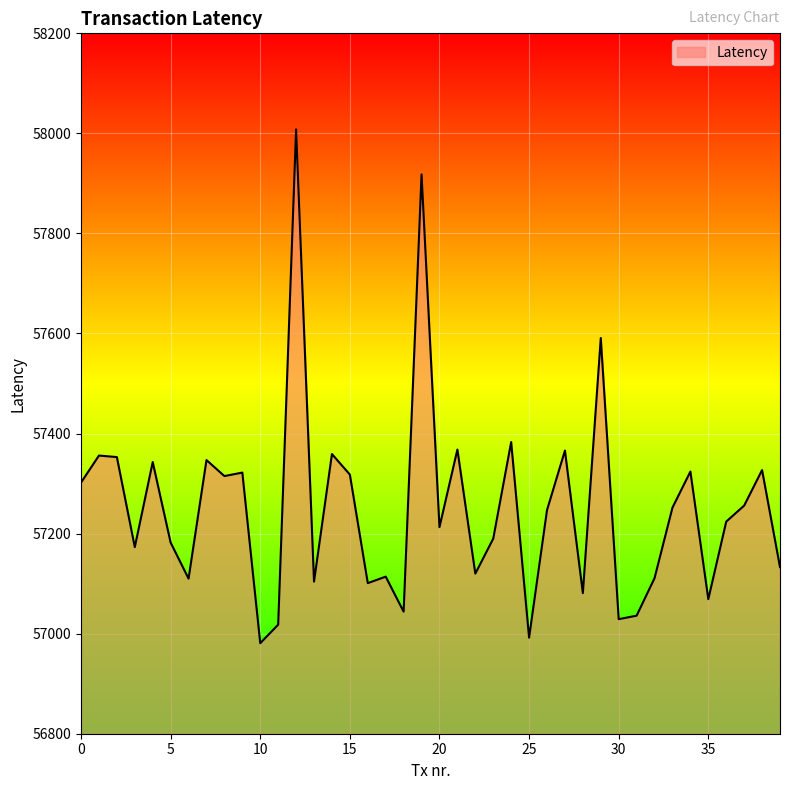

What is the greatest value displayed?

58008